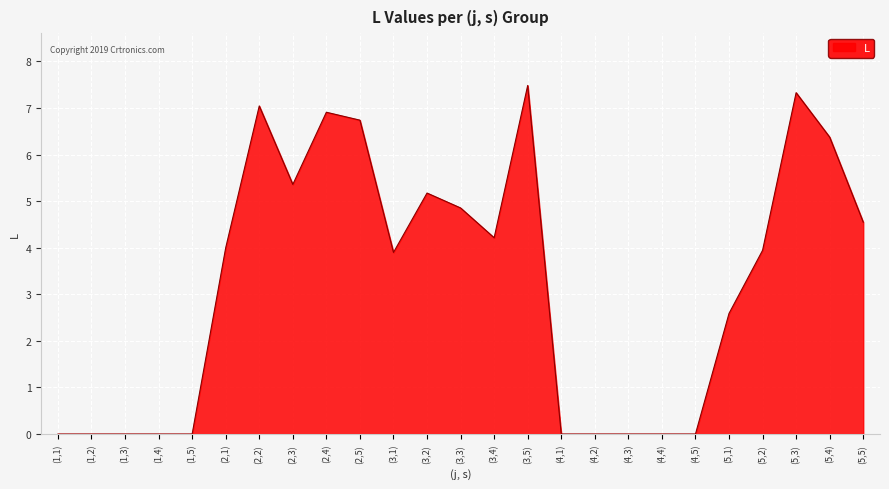

The chart shows a value of 0.0 at (4,1). True or false?

True